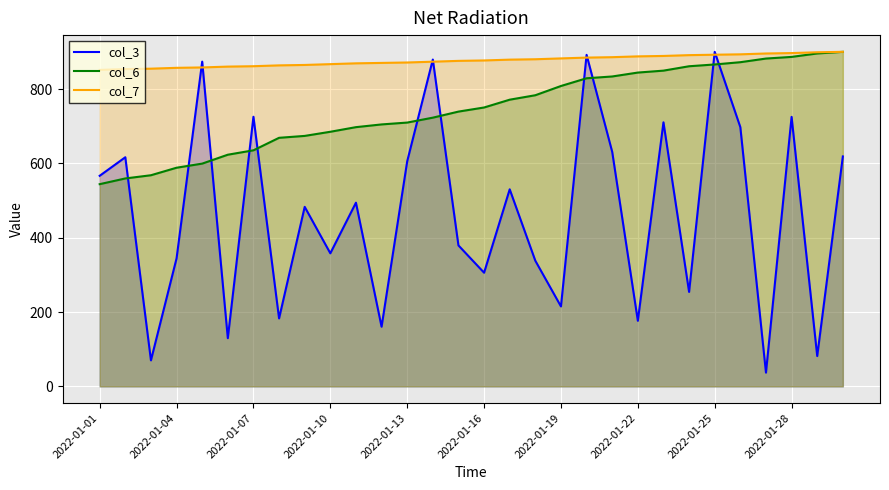

Between 13 and 25, which series saw the biggest shift?

col_3